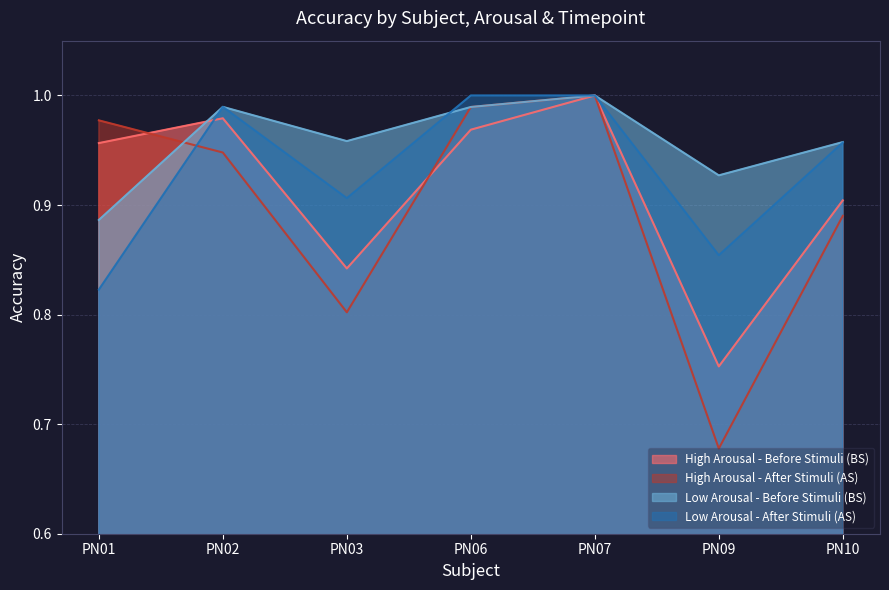

What is the value of the high_AS point at the 7th from the left?

0.9